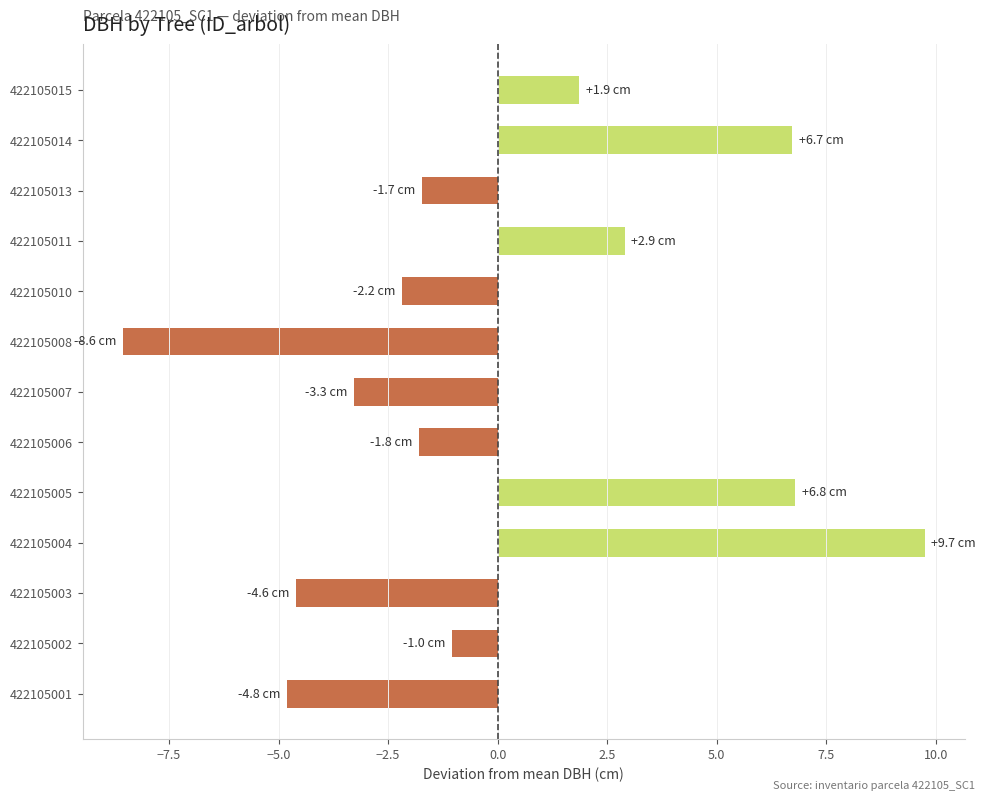

At which category does the chart reach its peak across all series?

422105004